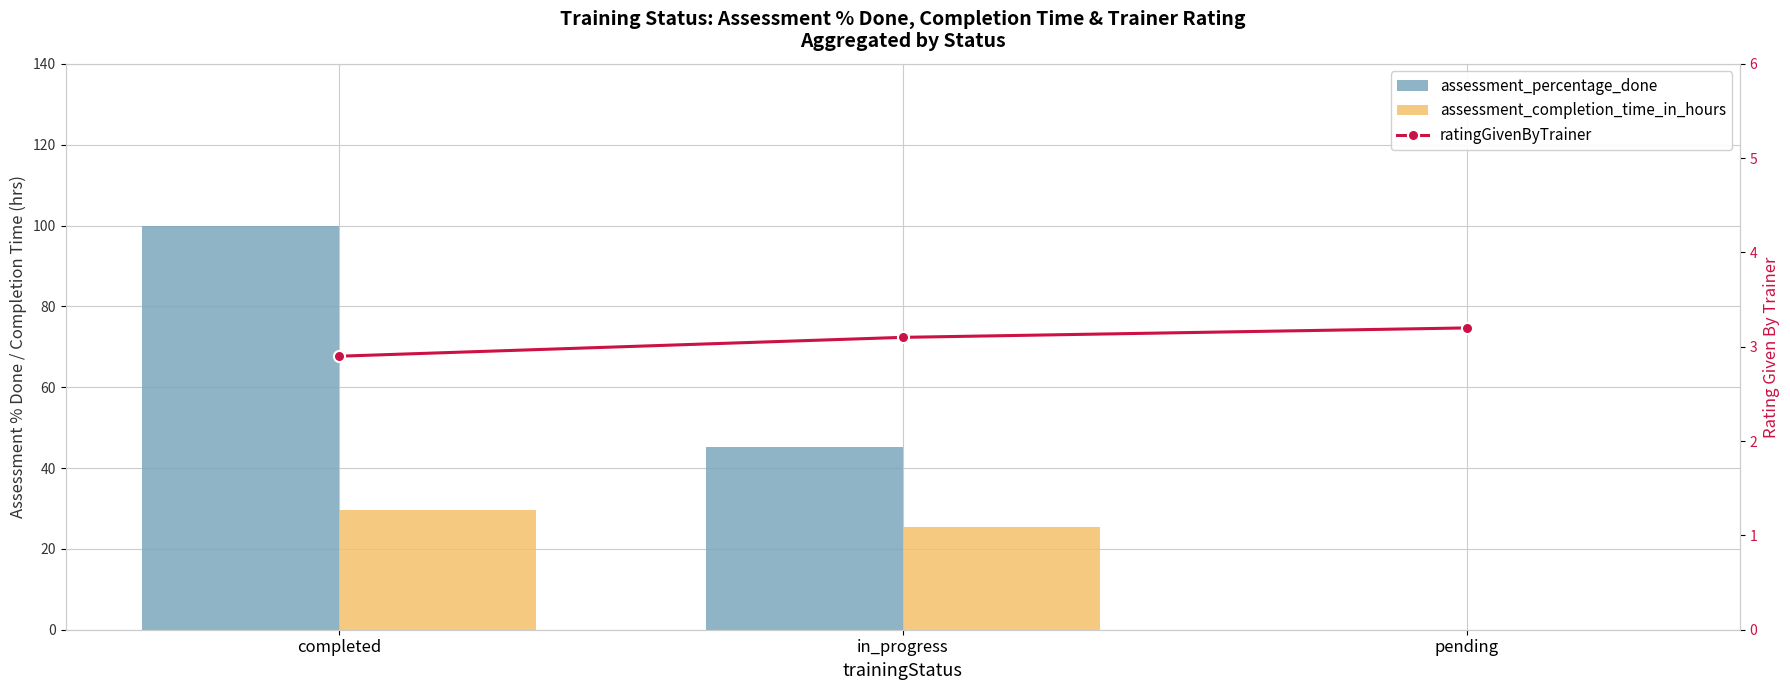

Which category has the highest value in the ratingGivenByTrainer series?

pending